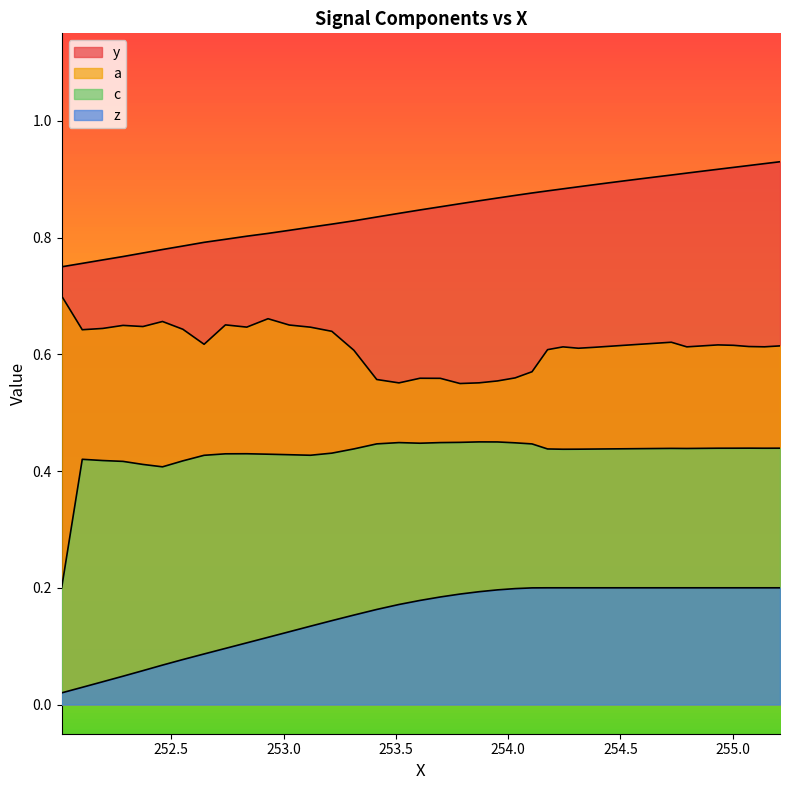

The z series shows 0.3 at 15. True or false?

False